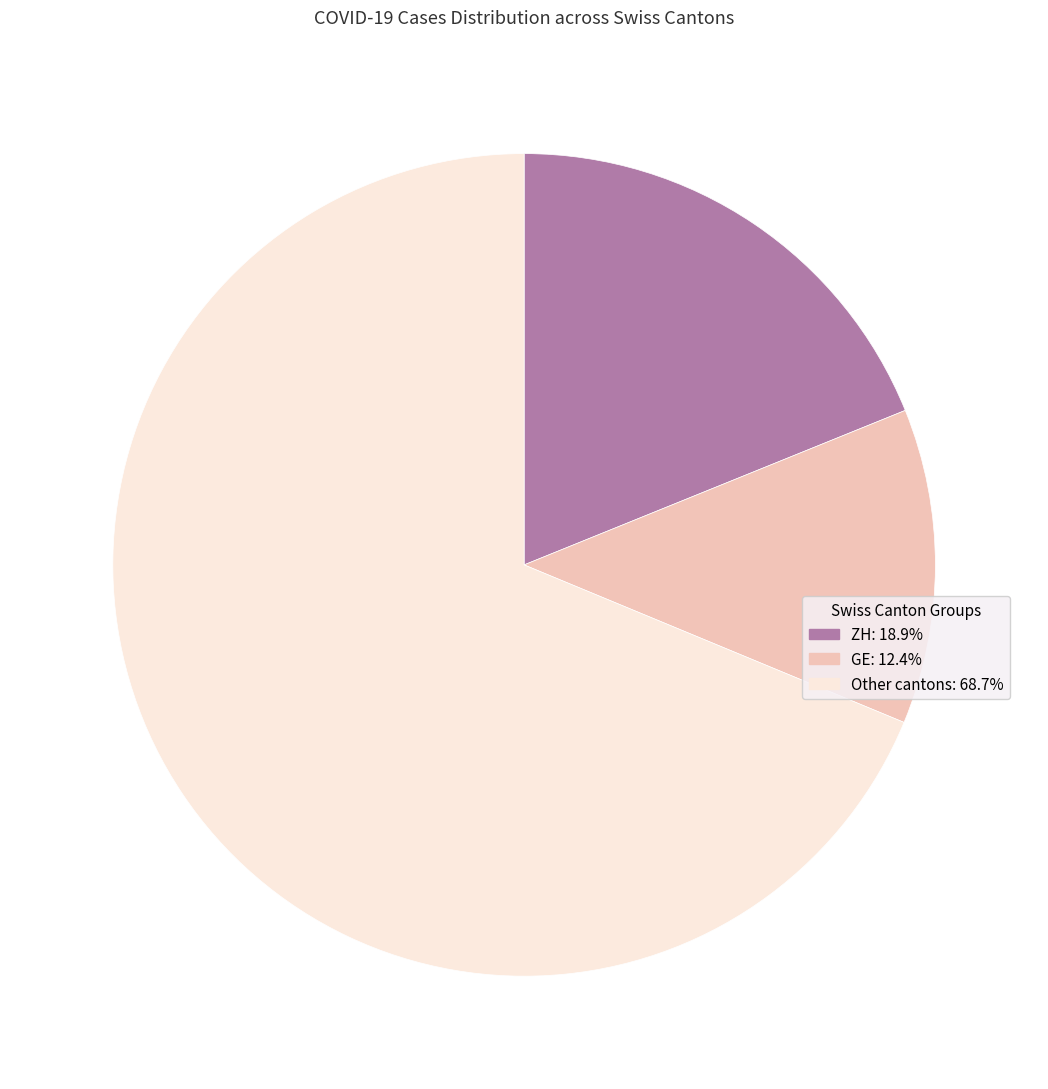

What is the ratio of the value at GE: 12.4% to the value at ZH: 18.9%?

0.7